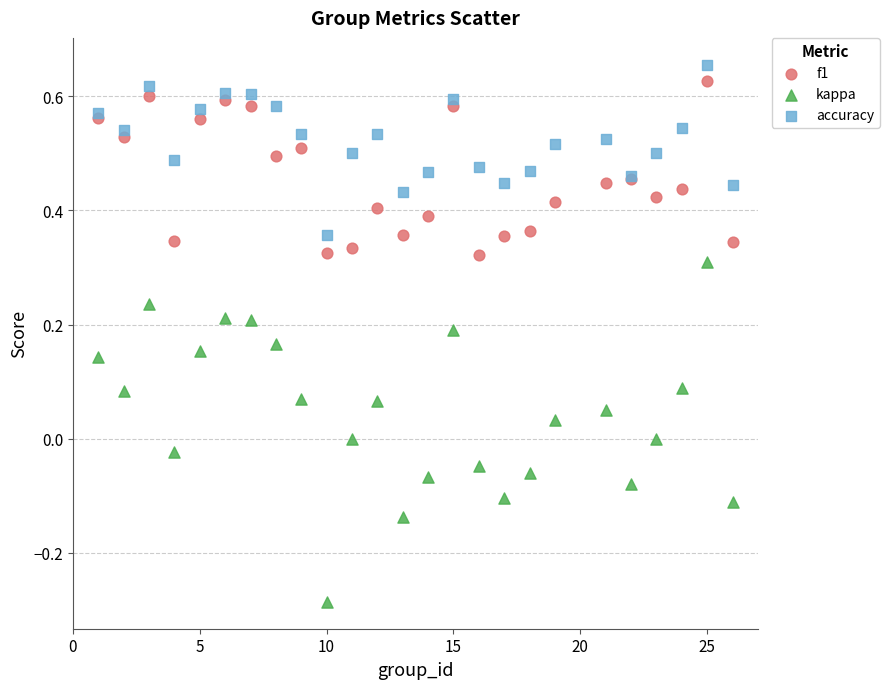

Which series contains the highest Y value?

accuracy